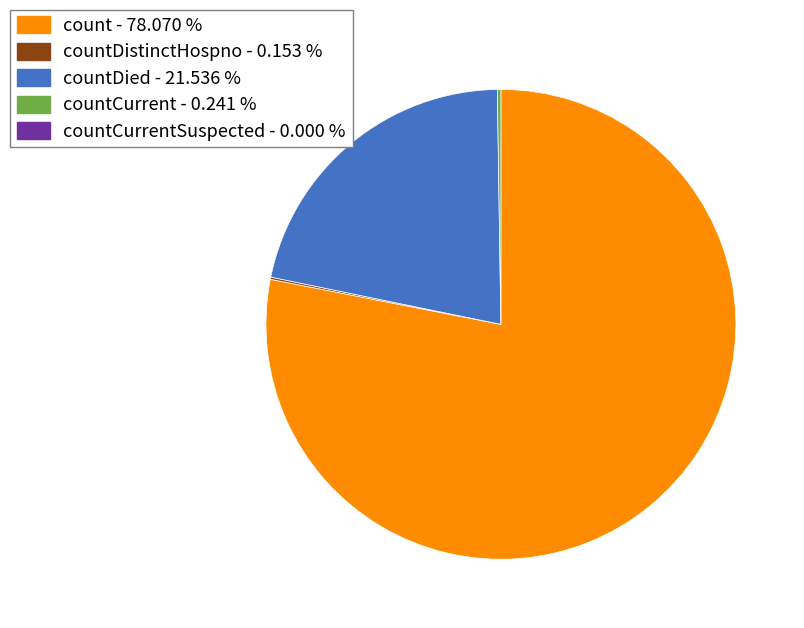

Is there a majority slice in this chart?

Yes